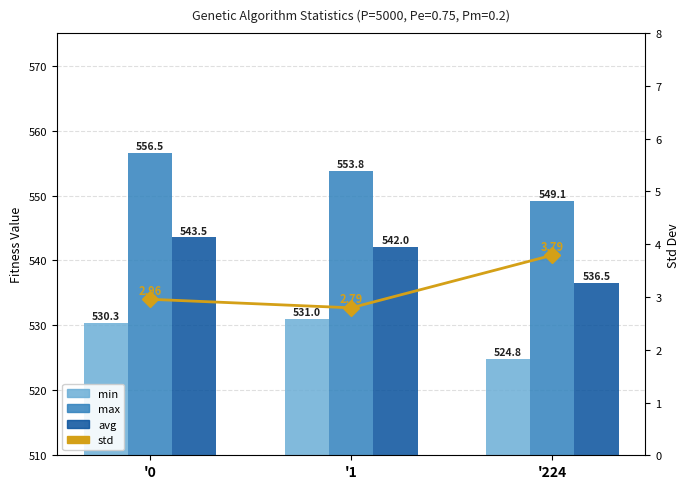

What is the difference between the maximum and minimum values in the max series?

7.4